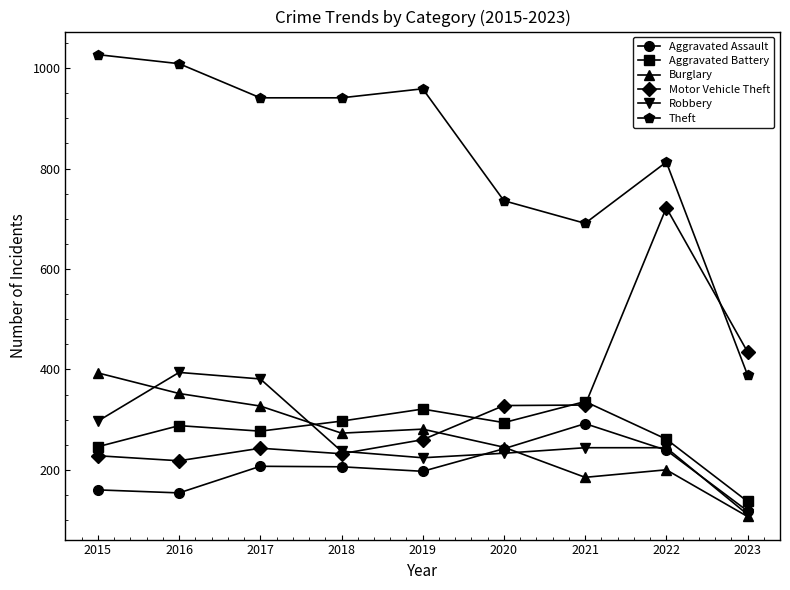

What is the spread (max minus min) of values at 2015?

867